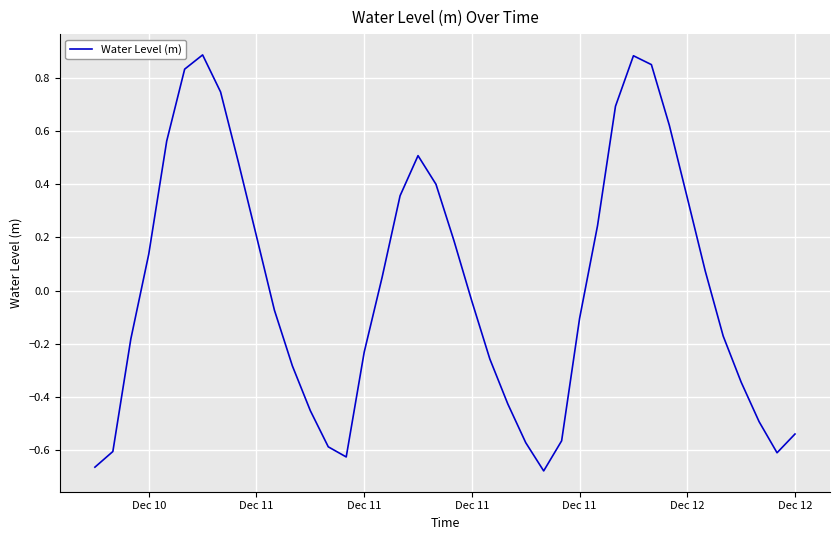

What is the difference between the maximum and minimum values?

1.6